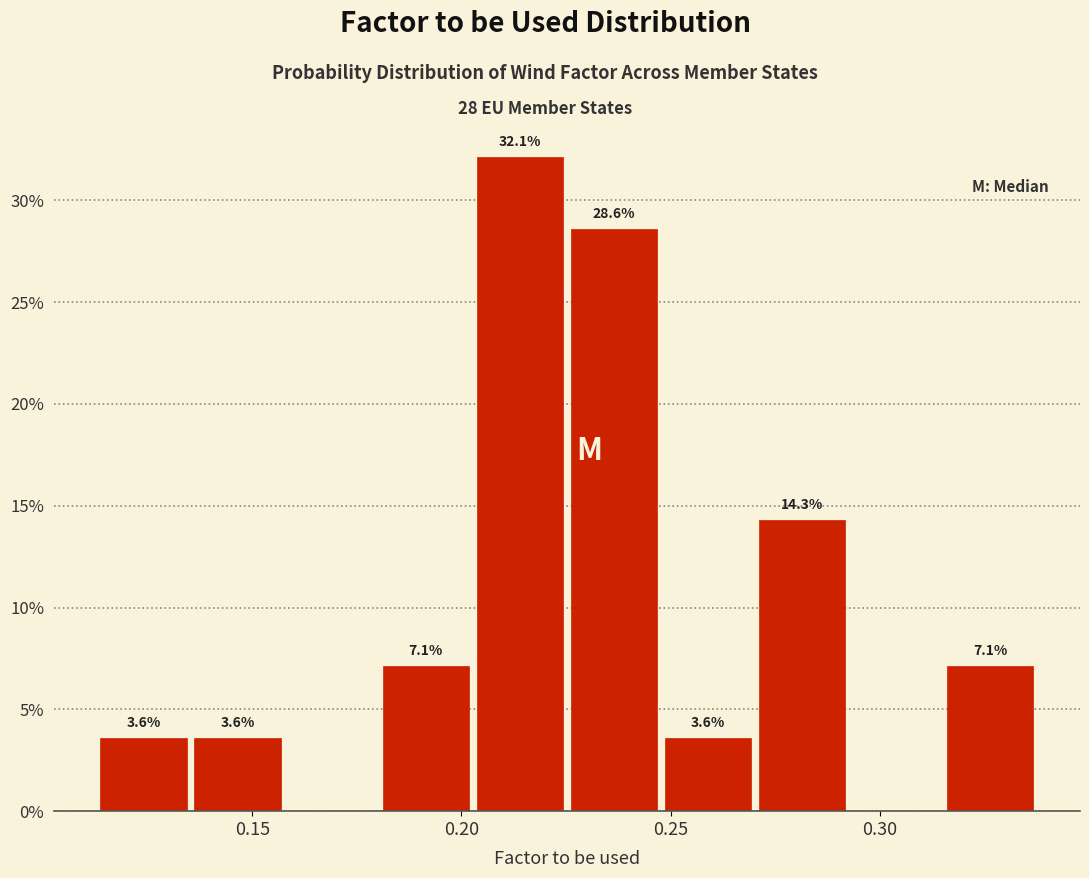

Which range on the x-axis has the tallest bar?

0.205 to 0.225